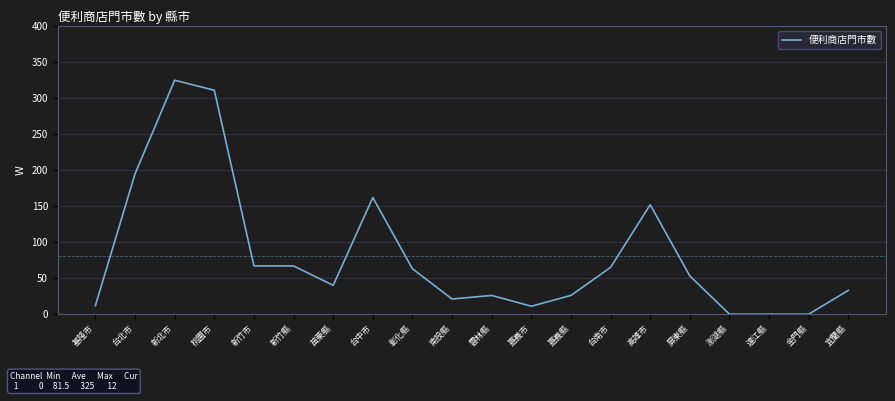

At which label is the value closest to 162?

台中市